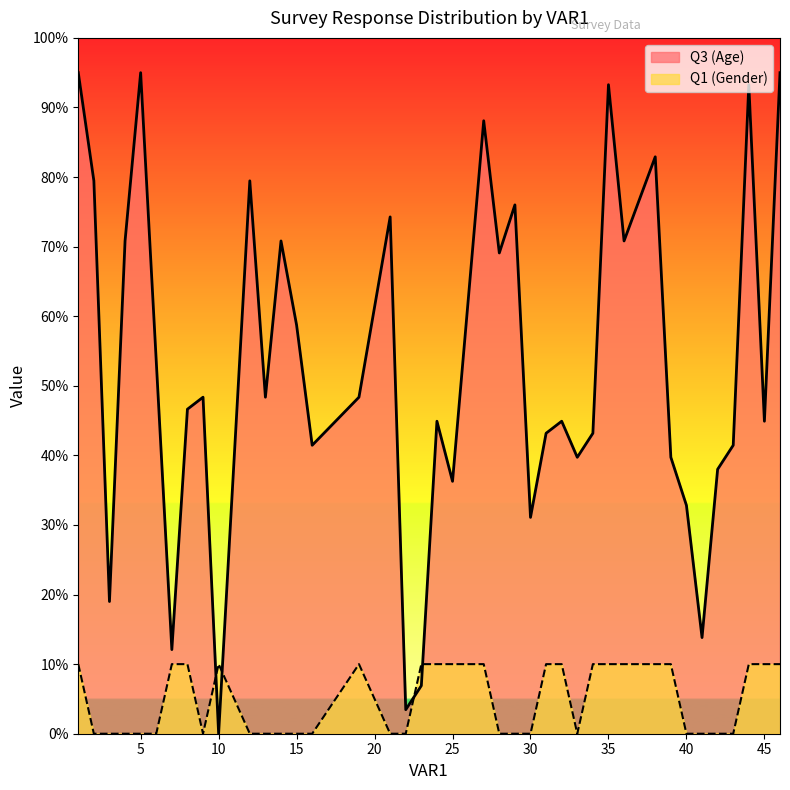

True or false: Q3 (Age) has a value of 118.1 at 21.

False